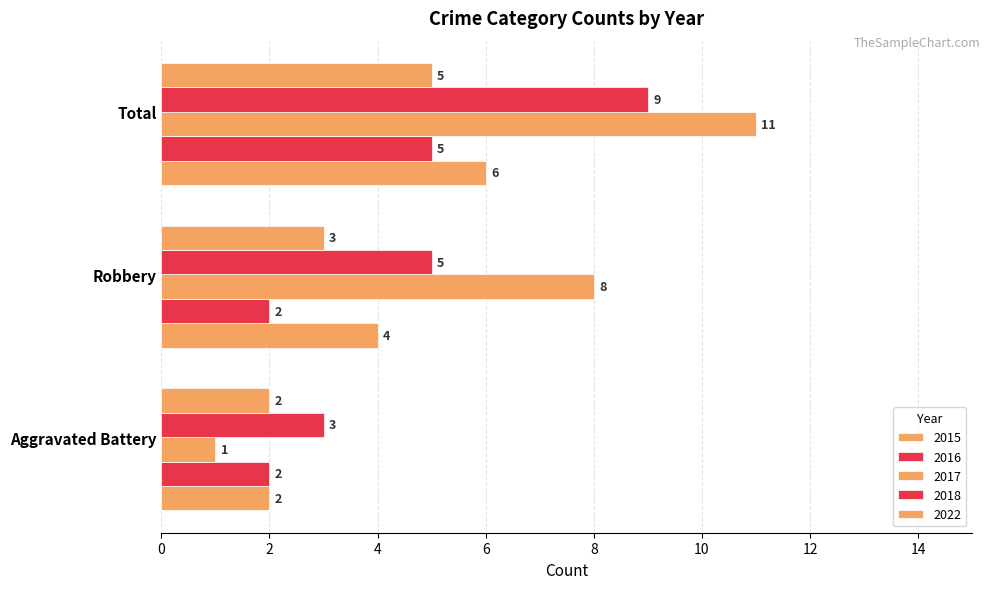

How many data points does each series have?

3